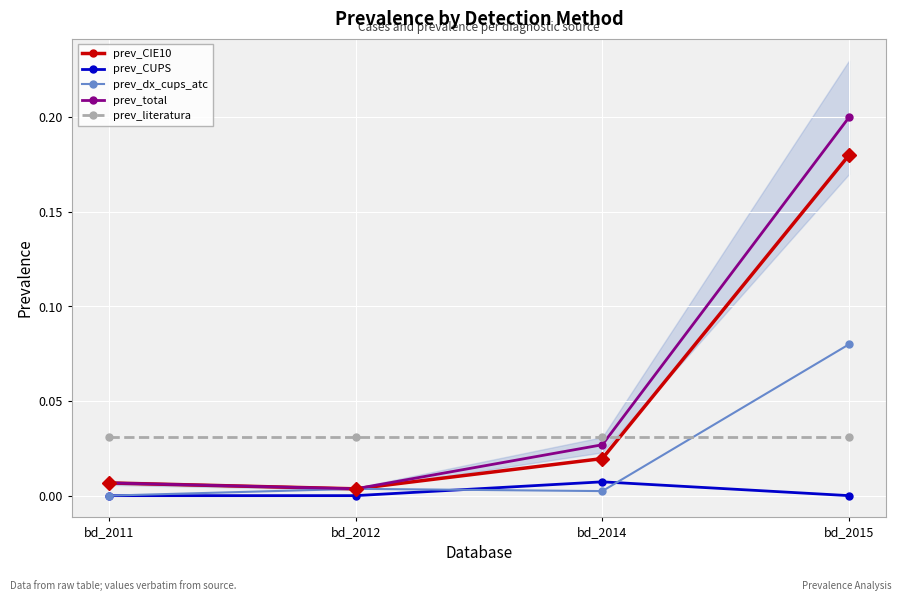

What are all the series names shown in the legend?

prev_CIE10, prev_CUPS, prev_dx_cups_atc, prev_total, prev_literatura